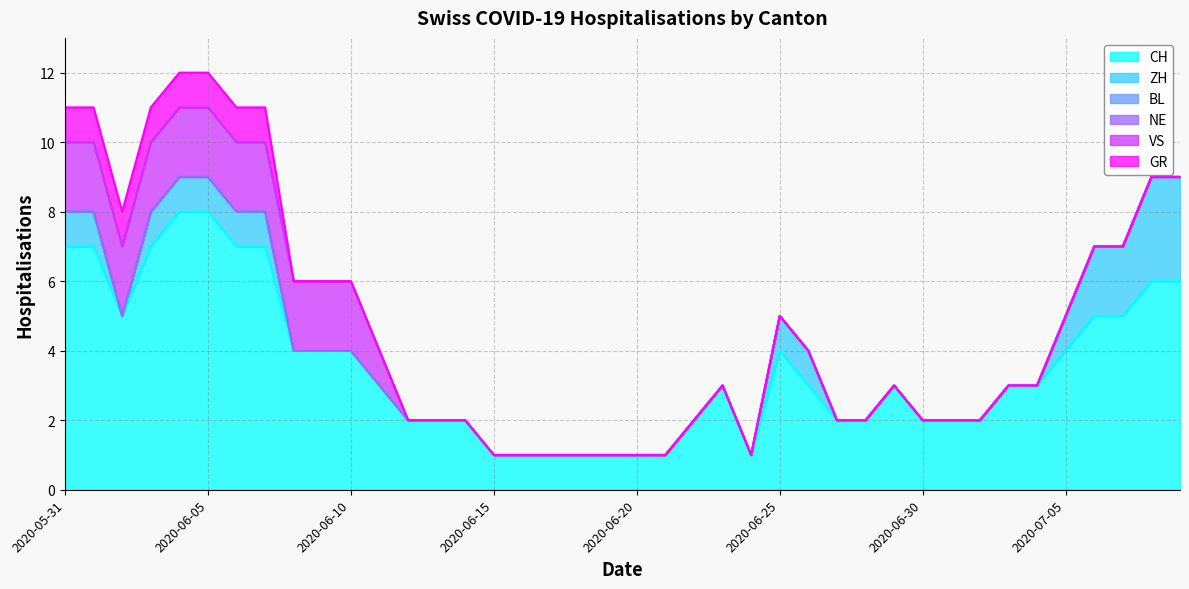

How many data points in GR are above 0?

8